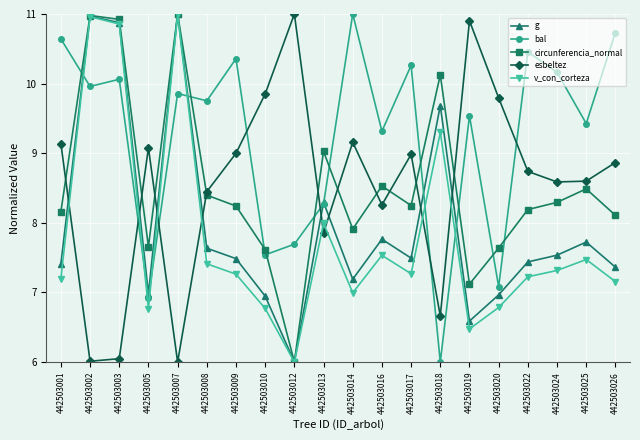

How many values in the g series exceed 7?

15